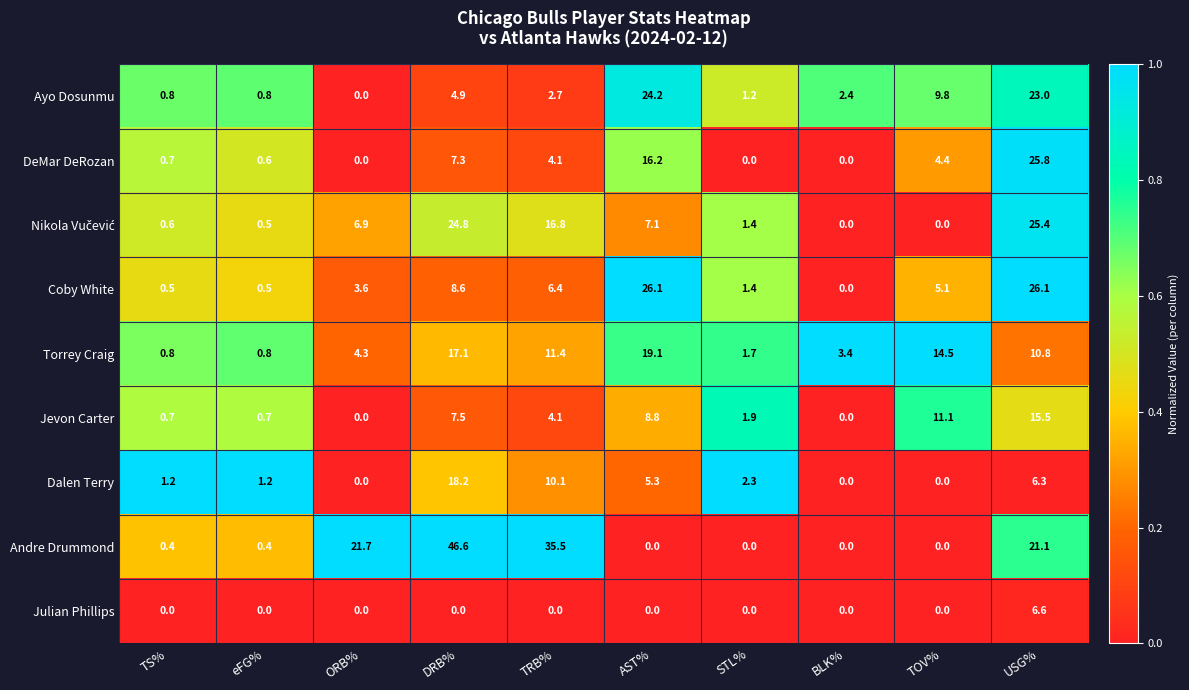

True or false: Dalen Terry has a value of 1.6 at eFG%.

False